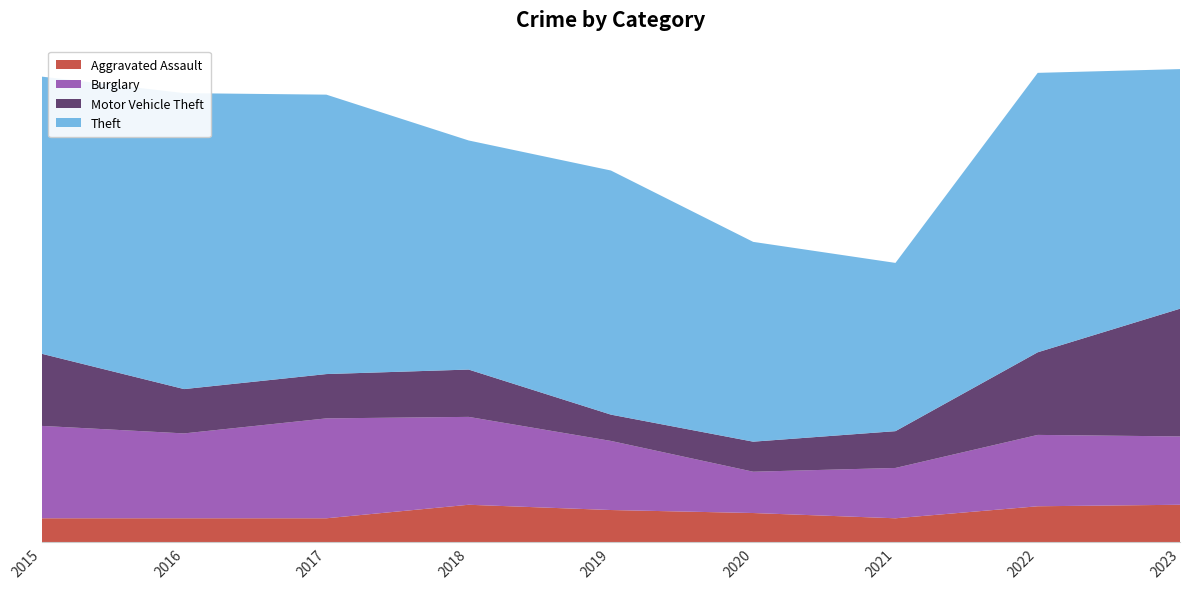

Reading left to right, extract all data points from this chart.

Aggravated Assault: 32	32	32	50	43	39	32	48	50
Burglary: 123	113	133	117	92	55	67	95	91
Motor Vehicle Theft: 96	59	59	63	35	40	49	110	170
Theft: 369	394	372	305	325	266	224	372	319